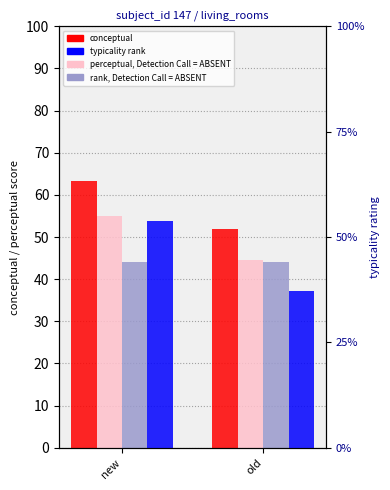

What is the average value of the typicality series?

4.5